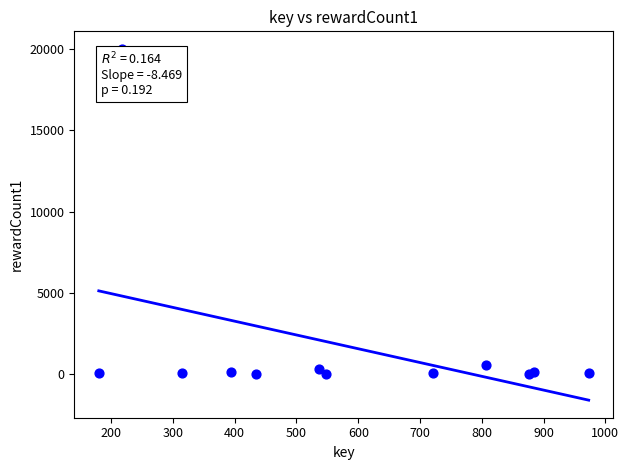

What Y value in the scatter plot is closest to 10000?

600